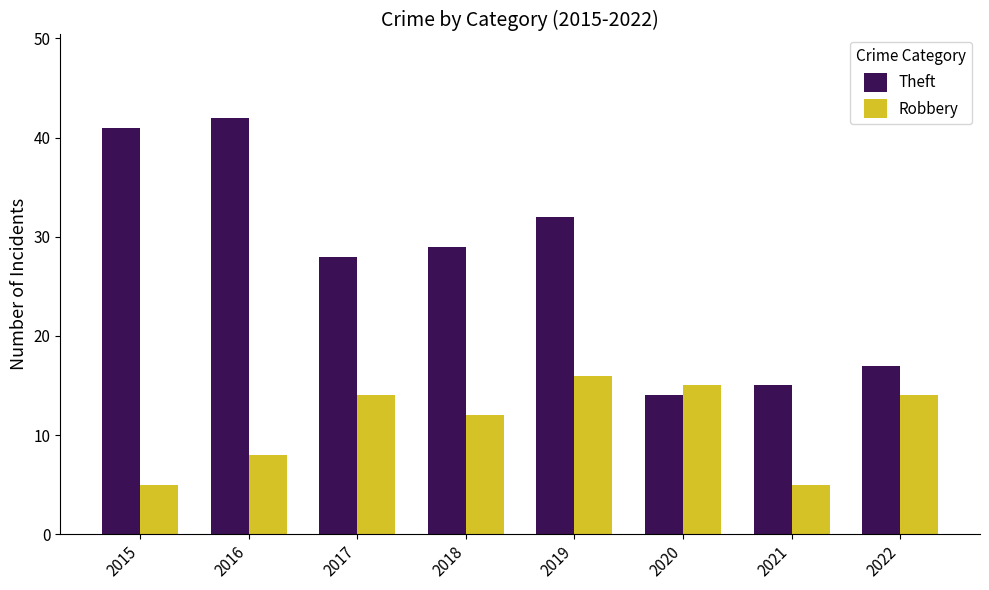

What is the total value across all series at 2017?

42